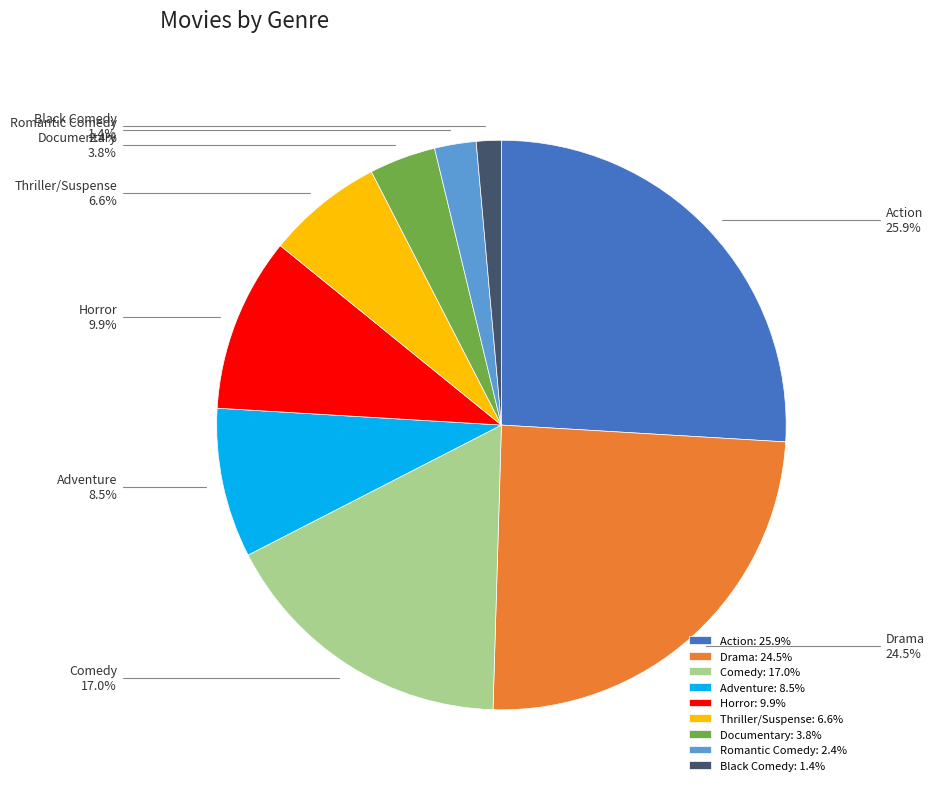

Which slice is the smallest?

Black Comedy